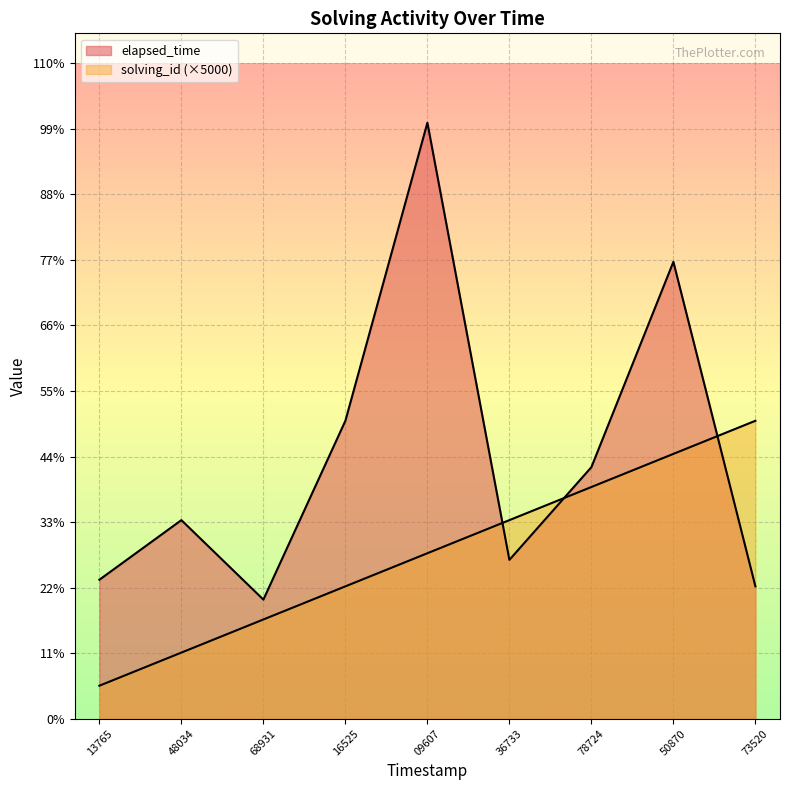

How many series are shown in this chart?

2